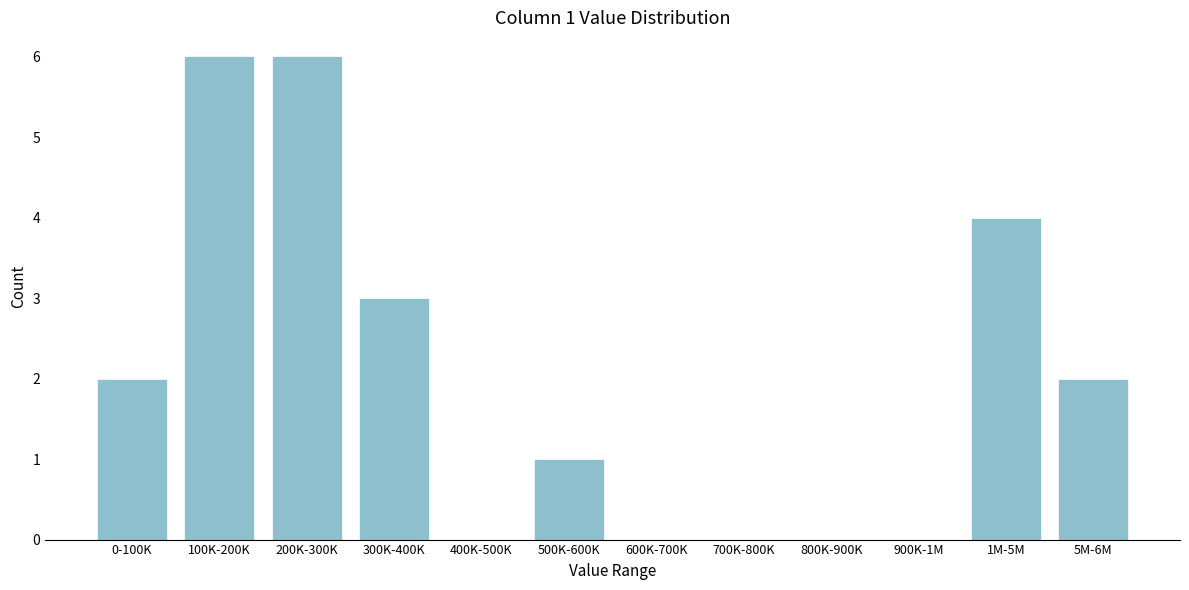

Reading left to right, extract all data points from this chart.

0-100K=2	100K-200K=6	200K-300K=6	300K-400K=3	400K-500K=0	500K-600K=1	600K-700K=0	700K-800K=0	800K-900K=0	900K-1M=0	1M-5M=4	5M-6M=2